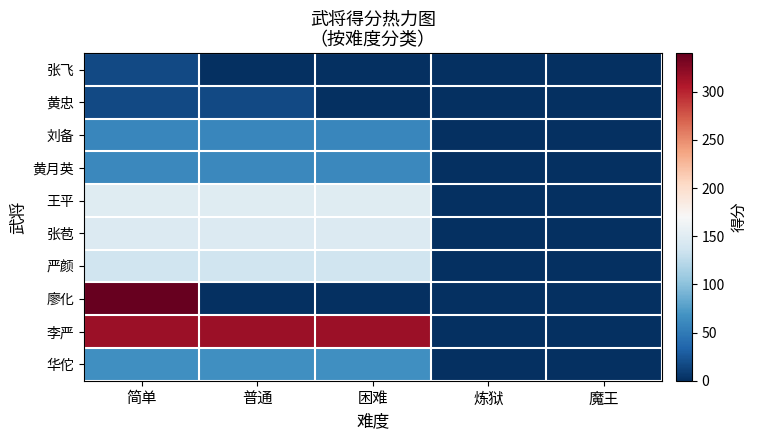

Which label corresponds to the largest value in the chart?

简单